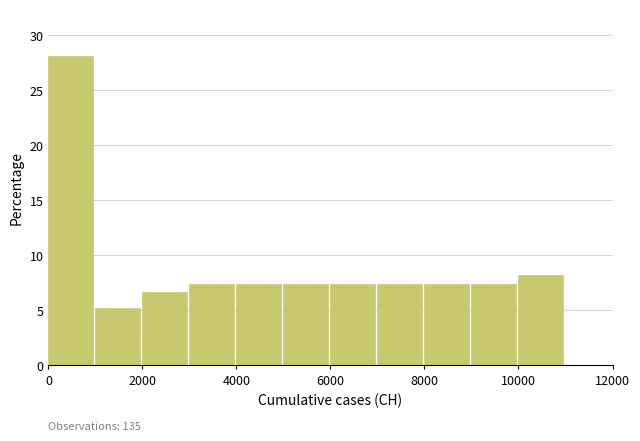

Over which range of the x-axis is the bar tallest?

0 to 1000